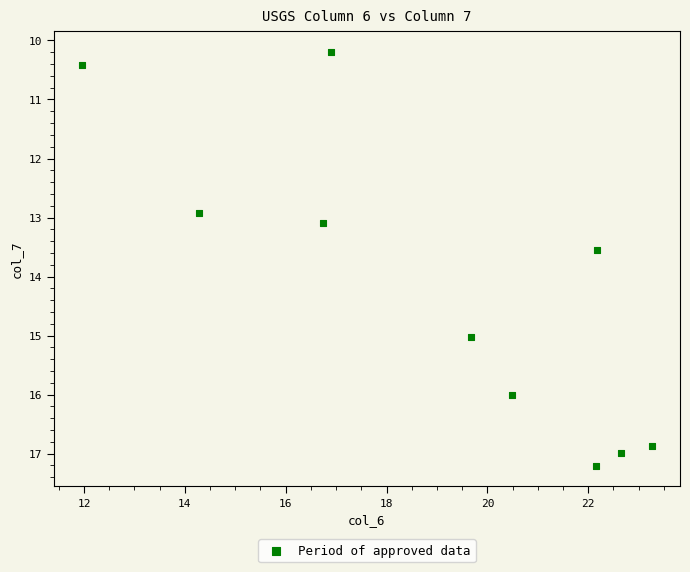

What is the range of Y values (max minus min)?

7.0